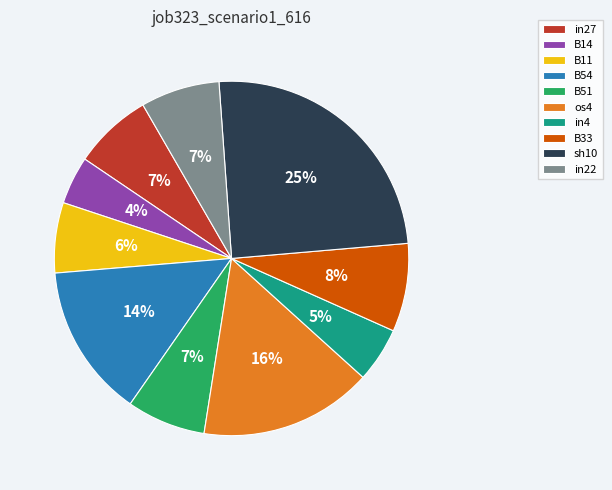

Does any single category account for the majority?

No